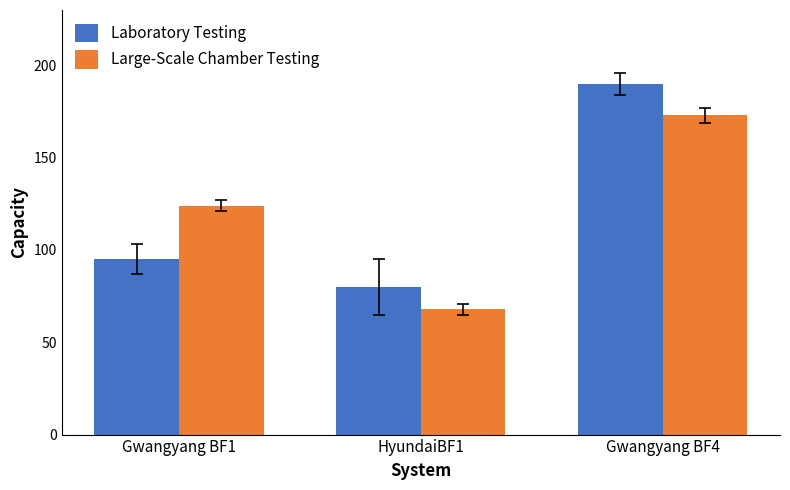

What is the greatest value displayed?

190